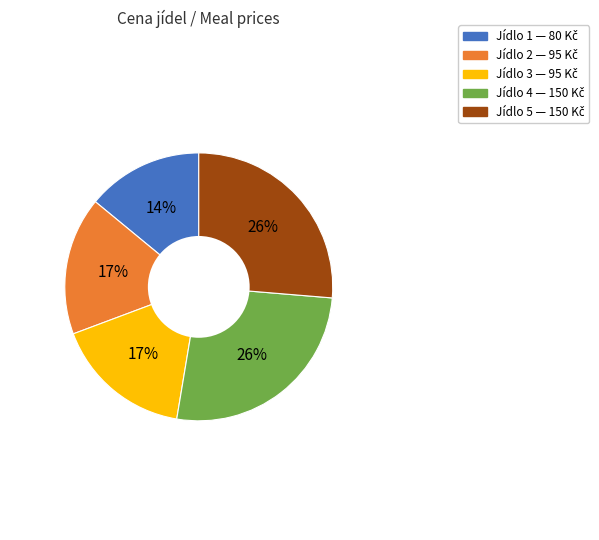

Which has a higher value, Jídlo 3 or Jídlo 4?

Jídlo 4